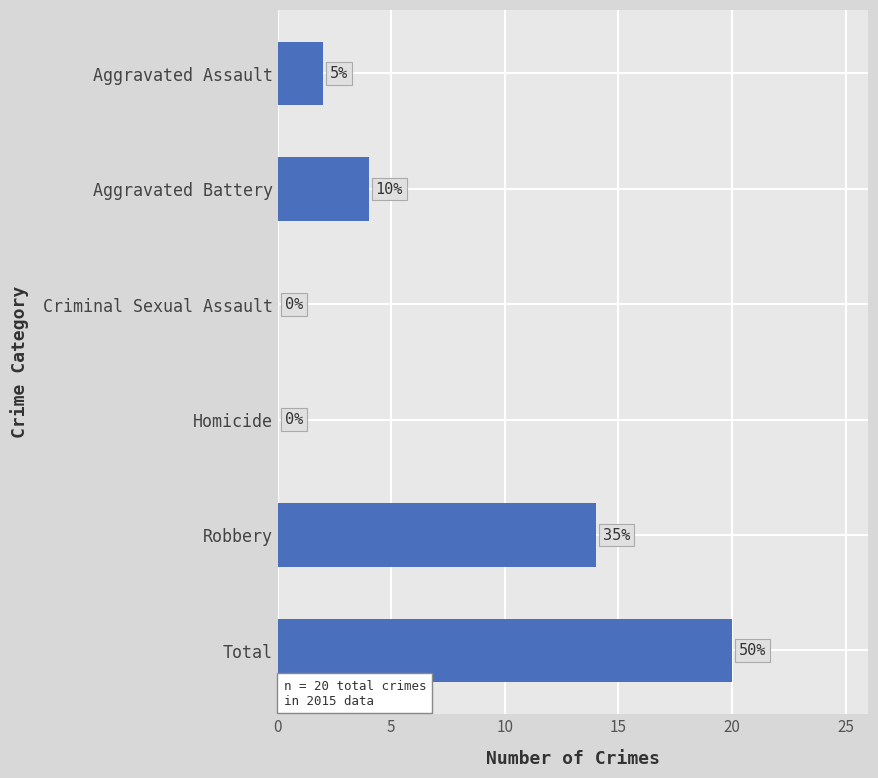

Are the bars horizontal?

Yes